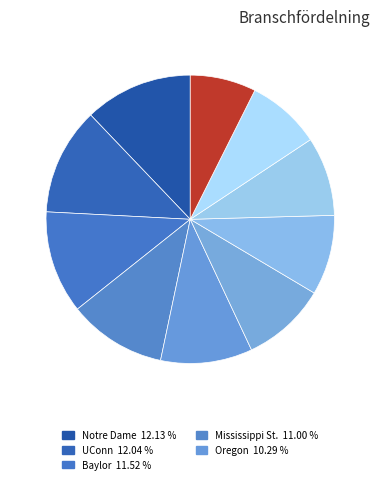

To the nearest percent, what is the difference between the largest and smallest slice percentages?

5%